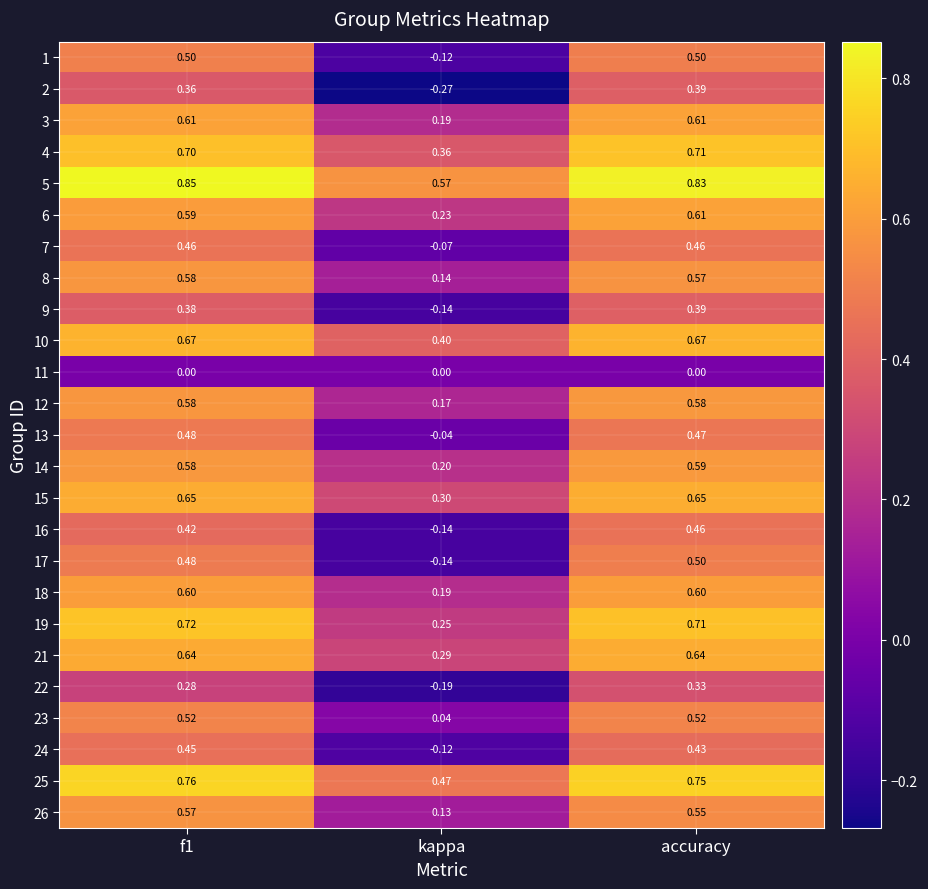

Is the value of 8 at accuracy greater than the value of 17 at accuracy?

Yes